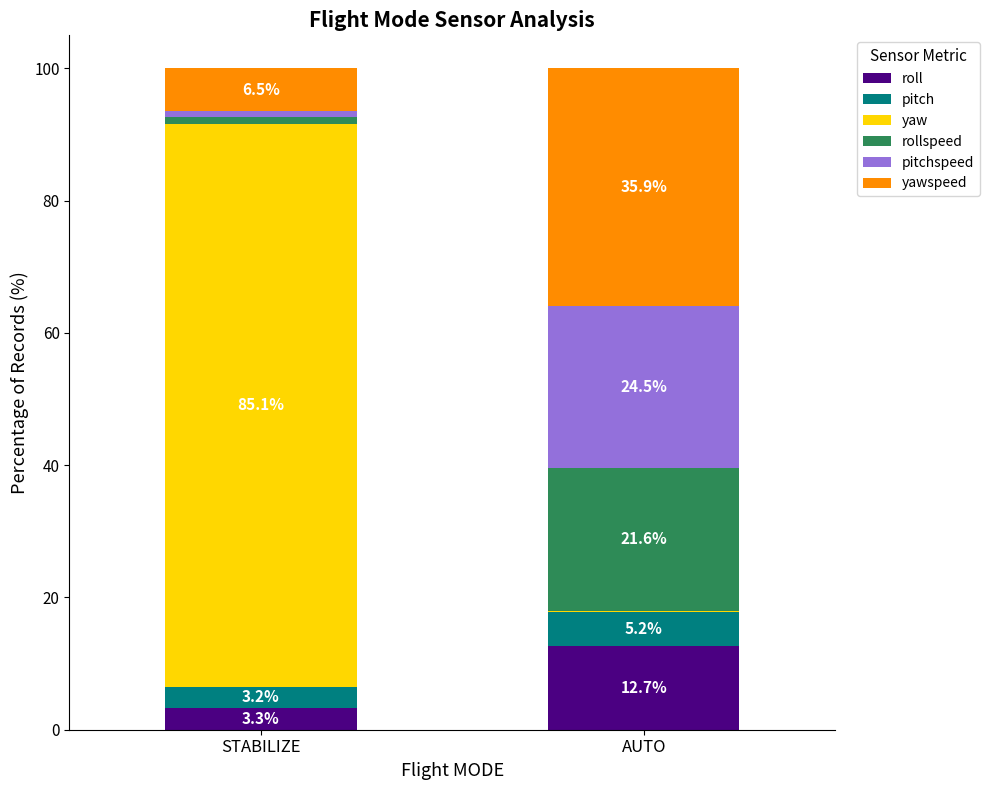

What is the total value across all series at AUTO?

100.0